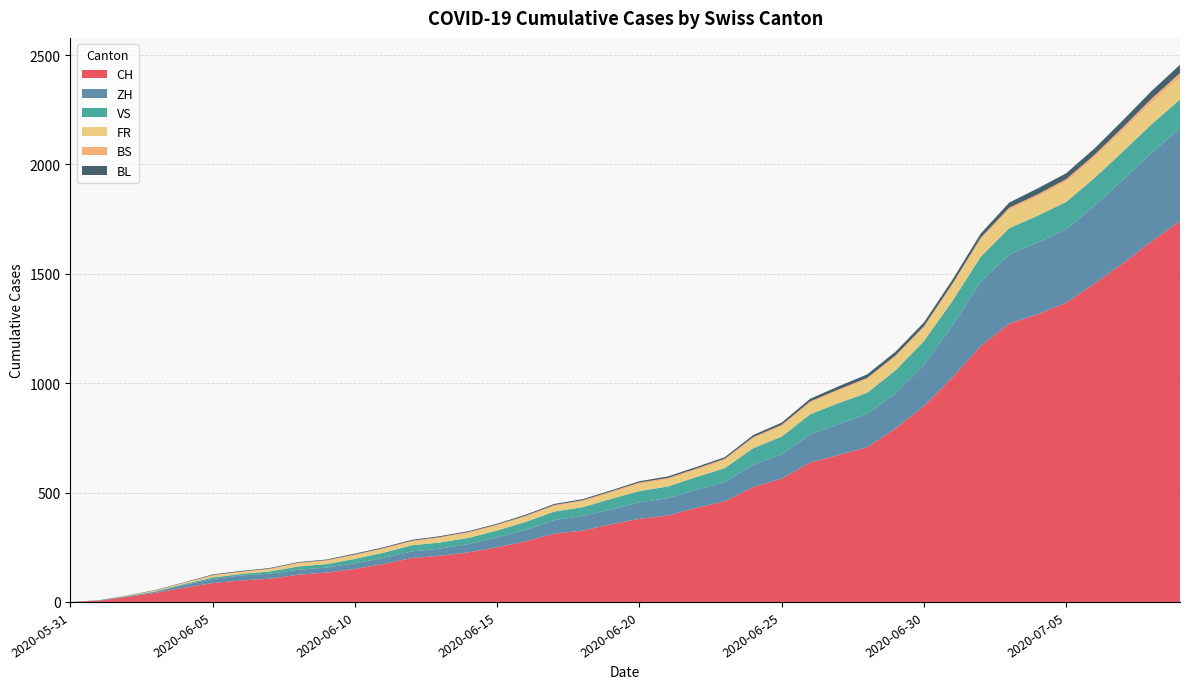

Reading left to right, list all the values displayed in this chart.

CH: 2020-05-31=0	2020-06-01=6	2020-06-02=23	2020-06-03=42	2020-06-04=65	2020-06-05=86	2020-06-06=98	2020-06-07=106	2020-06-08=124	2020-06-09=134	2020-06-10=151	2020-06-11=173	2020-06-12=201	2020-06-13=211	2020-06-14=227	2020-06-15=250	2020-06-16=277	2020-06-17=312	2020-06-18=326	2020-06-19=355	2020-06-20=380	2020-06-21=395	2020-06-22=430	2020-06-23=460	2020-06-24=525	2020-06-25=564	2020-06-26=637	2020-06-27=672	2020-06-28=707	2020-06-29=793	2020-06-30=895	2020-07-01=1027	2020-07-02=1171	2020-07-03=1273	2020-07-04=1315	2020-07-05=1368	2020-07-06=1456	2020-07-07=1548	2020-07-08=1649	2020-07-09=1741
ZH: 2020-05-31=0	2020-06-01=0	2020-06-02=2	2020-06-03=5	2020-06-04=13	2020-06-05=19	2020-06-06=23	2020-06-07=23	2020-06-08=23	2020-06-09=23	2020-06-10=26	2020-06-11=28	2020-06-12=30	2020-06-13=33	2020-06-14=38	2020-06-15=45	2020-06-16=52	2020-06-17=62	2020-06-18=67	2020-06-19=68	2020-06-20=75	2020-06-21=80	2020-06-22=83	2020-06-23=87	2020-06-24=103	2020-06-25=110	2020-06-26=129	2020-06-27=141	2020-06-28=152	2020-06-29=161	2020-06-30=189	2020-07-01=237	2020-07-02=293	2020-07-03=316	2020-07-04=329	2020-07-05=337	2020-07-06=356	2020-07-07=382	2020-07-08=405	2020-07-09=424
VS: 2020-05-31=0	2020-06-01=1	2020-06-02=2	2020-06-03=2	2020-06-04=4	2020-06-05=7	2020-06-06=7	2020-06-07=10	2020-06-08=15	2020-06-09=16	2020-06-10=20	2020-06-11=24	2020-06-12=28	2020-06-13=28	2020-06-14=28	2020-06-15=32	2020-06-16=37	2020-06-17=39	2020-06-18=40	2020-06-19=48	2020-06-20=52	2020-06-21=53	2020-06-22=58	2020-06-23=65	2020-06-24=75	2020-06-25=82	2020-06-26=92	2020-06-27=96	2020-06-28=97	2020-06-29=105	2020-06-30=109	2020-07-01=112	2020-07-02=115	2020-07-03=120	2020-07-04=122	2020-07-05=124	2020-07-06=127	2020-07-07=130	2020-07-08=130	2020-07-09=132
FR: 2020-05-31=0	2020-06-01=0	2020-06-02=2	2020-06-03=3	2020-06-04=5	2020-06-05=7	2020-06-06=7	2020-06-07=9	2020-06-08=13	2020-06-09=13	2020-06-10=15	2020-06-11=16	2020-06-12=16	2020-06-13=20	2020-06-14=22	2020-06-15=22	2020-06-16=23	2020-06-17=24	2020-06-18=26	2020-06-19=27	2020-06-20=32	2020-06-21=32	2020-06-22=32	2020-06-23=36	2020-06-24=44	2020-06-25=47	2020-06-26=52	2020-06-27=56	2020-06-28=61	2020-06-29=61	2020-06-30=61	2020-07-01=72	2020-07-02=79	2020-07-03=84	2020-07-04=87	2020-07-05=92	2020-07-06=94	2020-07-07=96	2020-07-08=99	2020-07-09=100
BS: 2020-05-31=0	2020-06-01=0	2020-06-02=0	2020-06-03=1	2020-06-04=1	2020-06-05=4	2020-06-06=4	2020-06-07=4	2020-06-08=4	2020-06-09=5	2020-06-10=5	2020-06-11=5	2020-06-12=5	2020-06-13=5	2020-06-14=5	2020-06-15=5	2020-06-16=5	2020-06-17=6	2020-06-18=6	2020-06-19=7	2020-06-20=7	2020-06-21=7	2020-06-22=7	2020-06-23=7	2020-06-24=7	2020-06-25=7	2020-06-26=7	2020-06-27=7	2020-06-28=7	2020-06-29=7	2020-06-30=7	2020-07-01=7	2020-07-02=8	2020-07-03=10	2020-07-04=11	2020-07-05=12	2020-07-06=12	2020-07-07=15	2020-07-08=18	2020-07-09=21
BL: 2020-05-31=0	2020-06-01=1	2020-06-02=1	2020-06-03=2	2020-06-04=2	2020-06-05=3	2020-06-06=3	2020-06-07=3	2020-06-08=3	2020-06-09=3	2020-06-10=4	2020-06-11=4	2020-06-12=4	2020-06-13=4	2020-06-14=4	2020-06-15=4	2020-06-16=5	2020-06-17=5	2020-06-18=5	2020-06-19=5	2020-06-20=6	2020-06-21=7	2020-06-22=7	2020-06-23=7	2020-06-24=9	2020-06-25=10	2020-06-26=12	2020-06-27=14	2020-06-28=16	2020-06-29=17	2020-06-30=17	2020-07-01=18	2020-07-02=19	2020-07-03=23	2020-07-04=27	2020-07-05=27	2020-07-06=29	2020-07-07=32	2020-07-08=35	2020-07-09=38